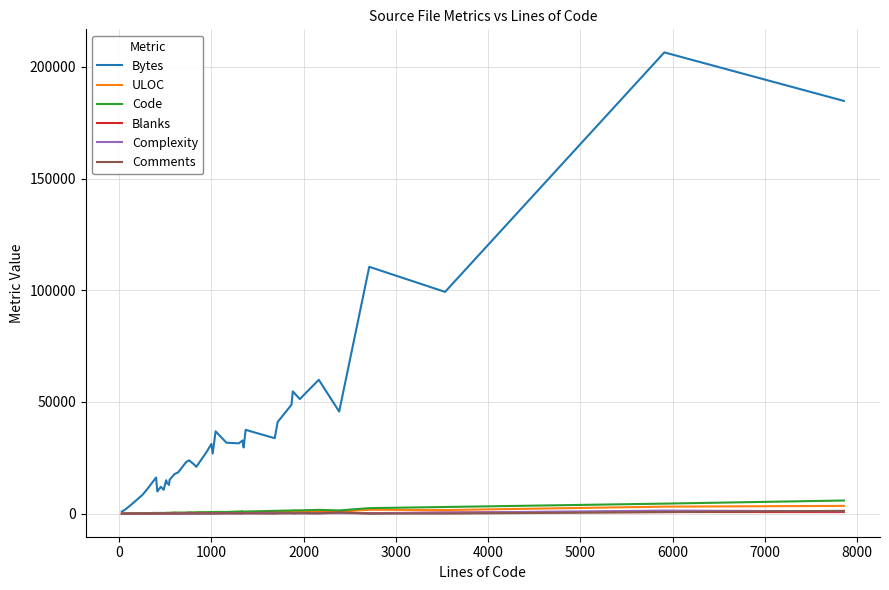

What is the greatest value displayed?

206504